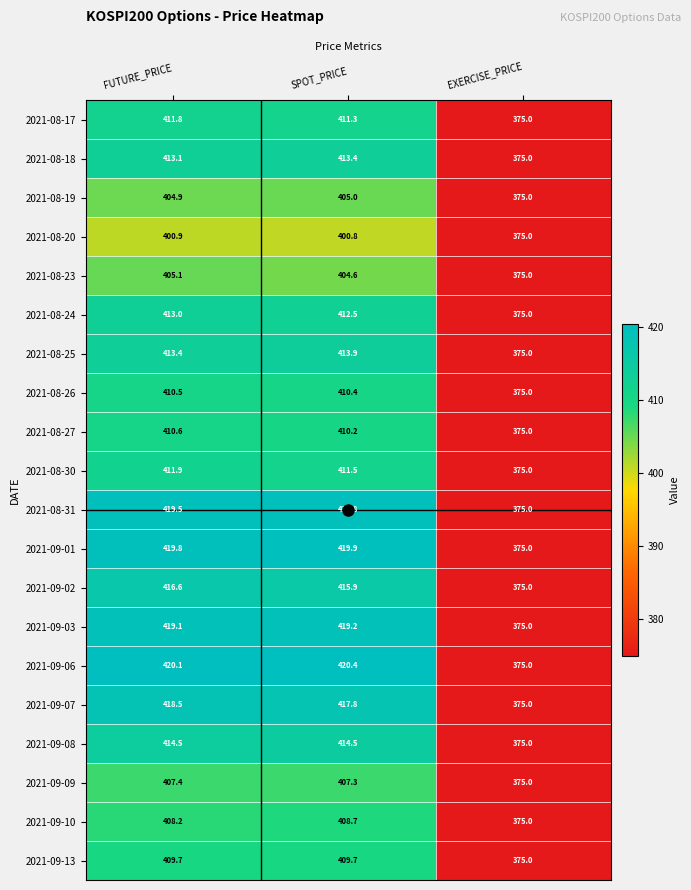

The 2021-09-02 series shows 501.7 at EXERCISE_PRICE. True or false?

False